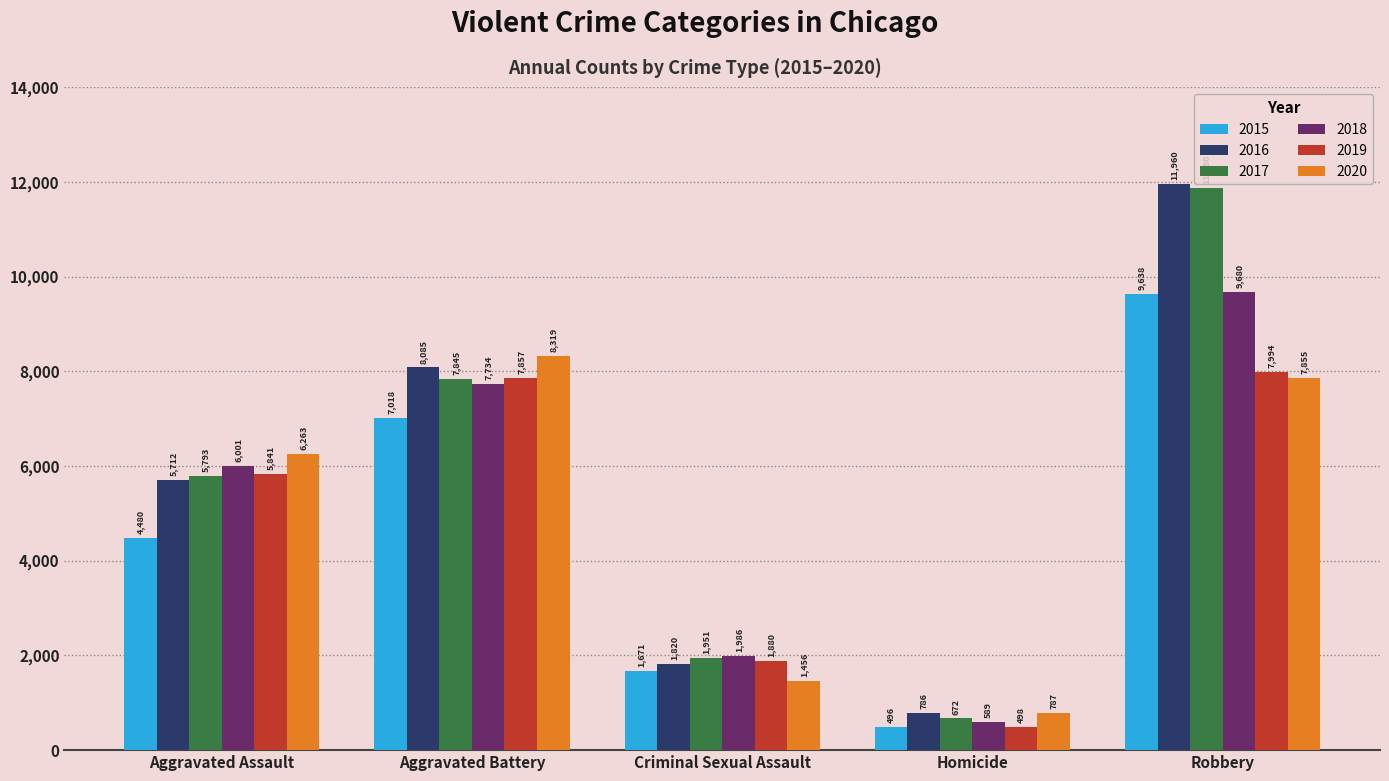

What position from the right is Criminal Sexual Assault?

3